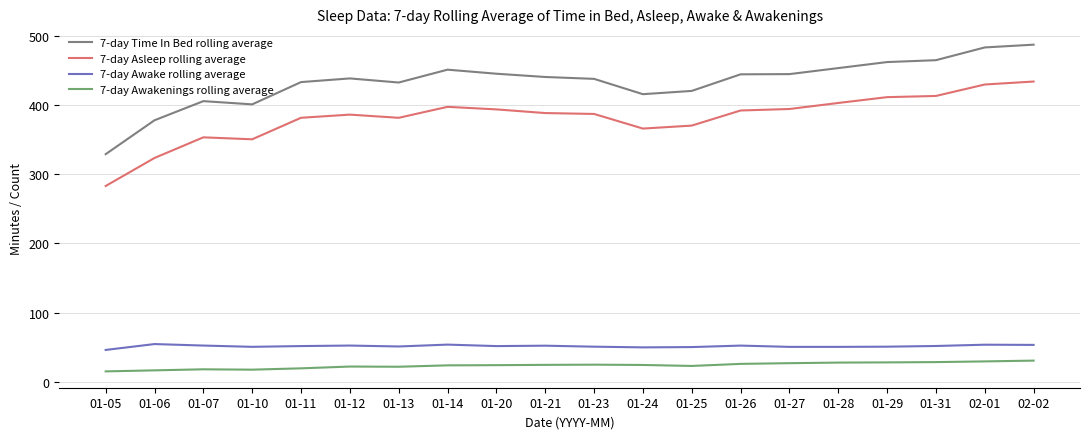

The 7-day Awake rolling average series shows 13.2 at 01-13. True or false?

False